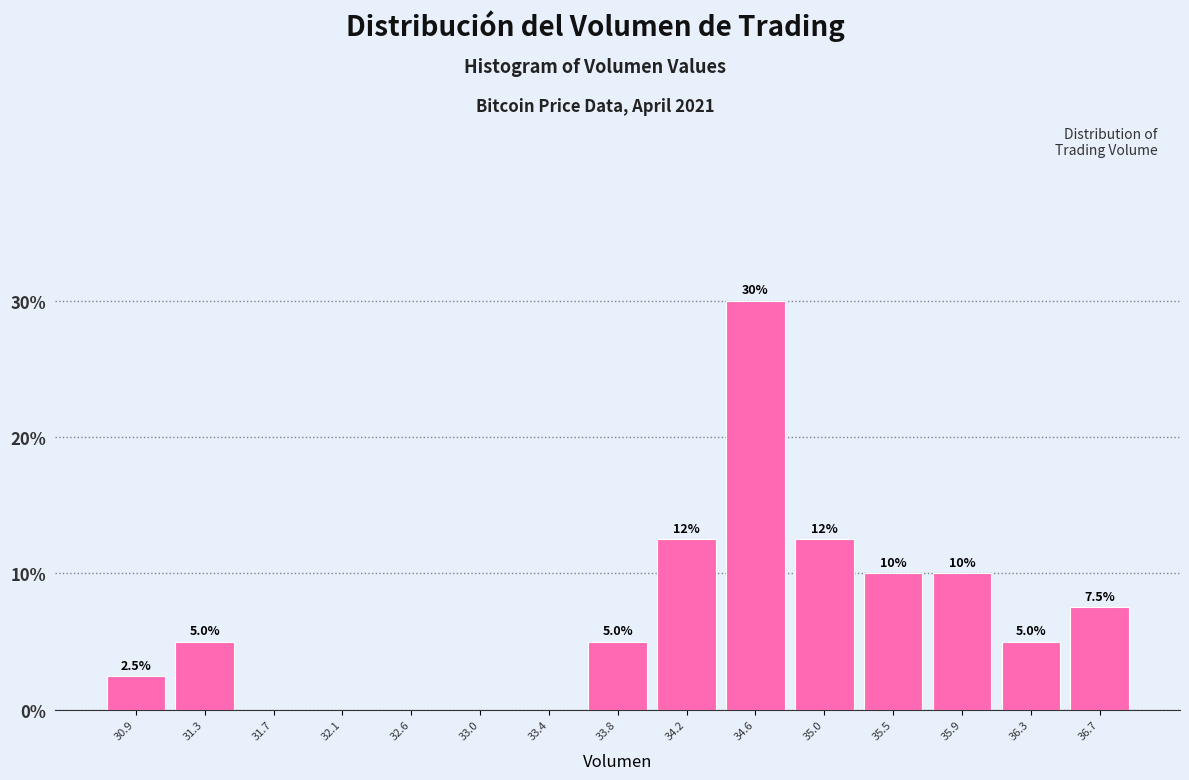

Which range on the x-axis has the tallest bar?

34.40 to 34.85